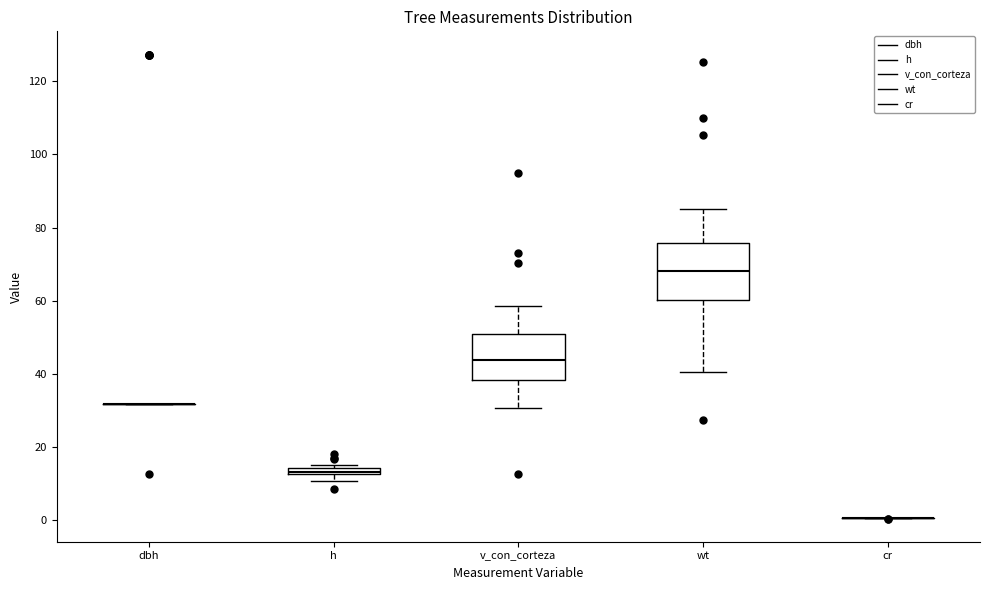

Comparing the boxes themselves (not the whiskers), which one is the tallest?

wt